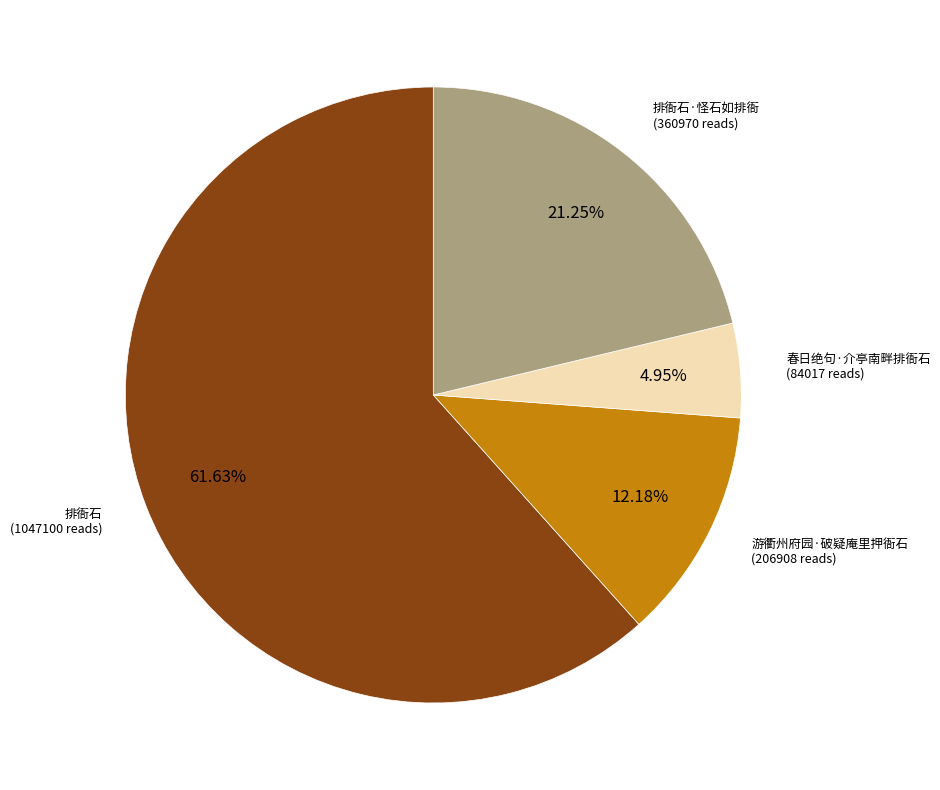

Is there any slice that represents more than half of the pie?

Yes